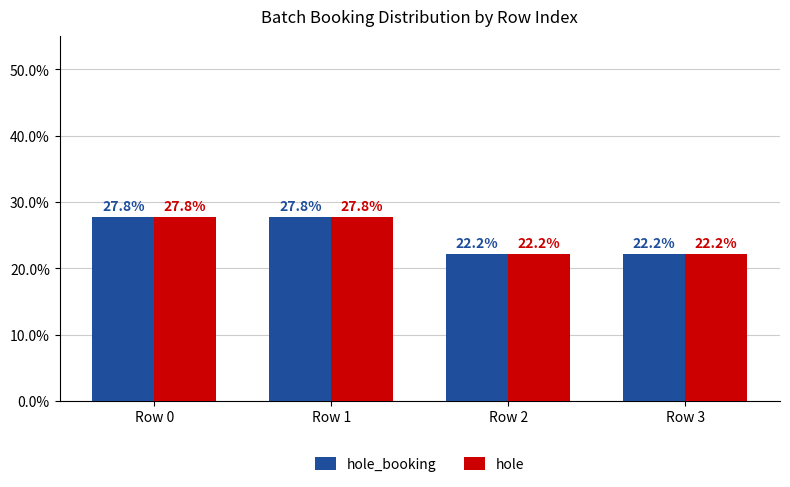

What is the maximum value shown in the chart?

27.8